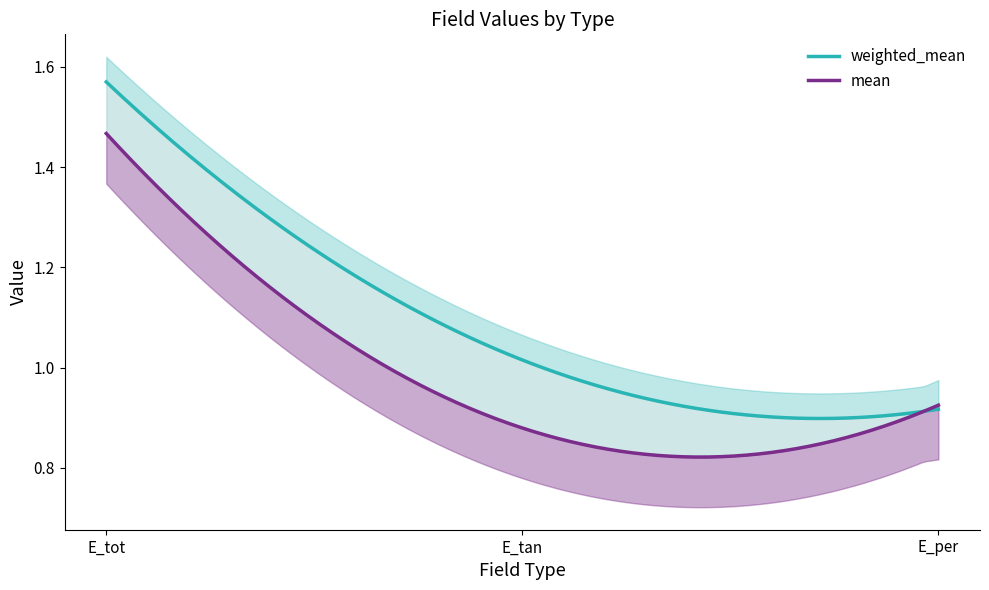

At how many categories does at least one series exceed 1?

2